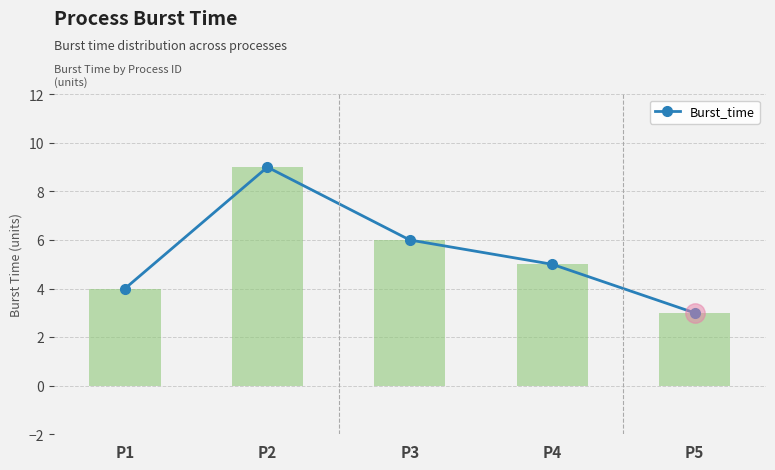

List the labels in order of value, largest first.

P2, P3, P4, P1, P5